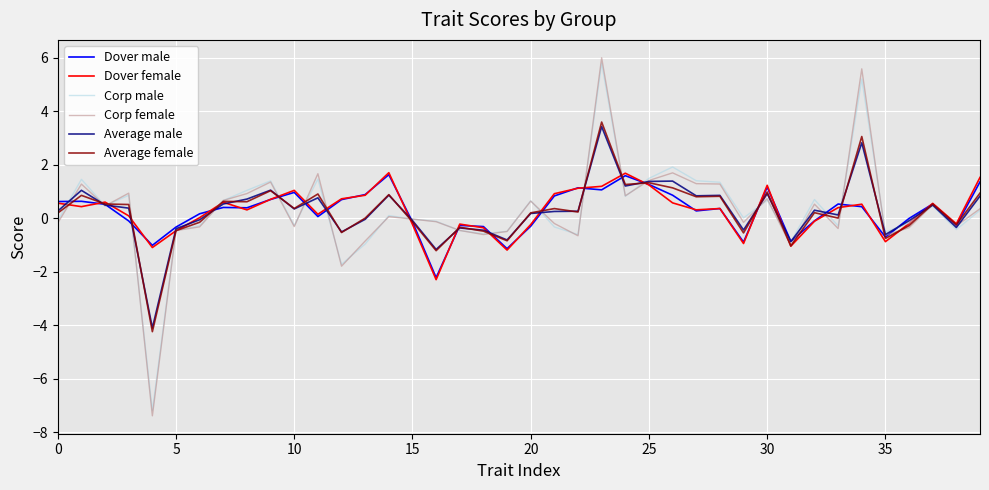

Which series has the largest range (max minus min)?

Corp female